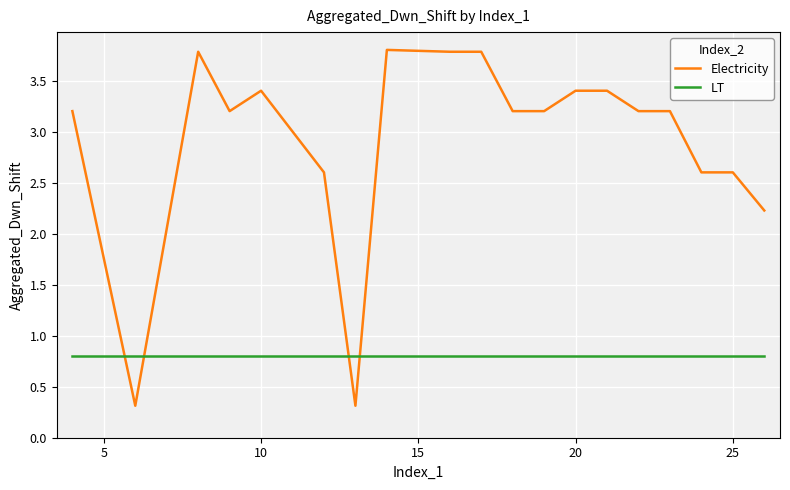

Is this an area chart (filled region under the line)?

No